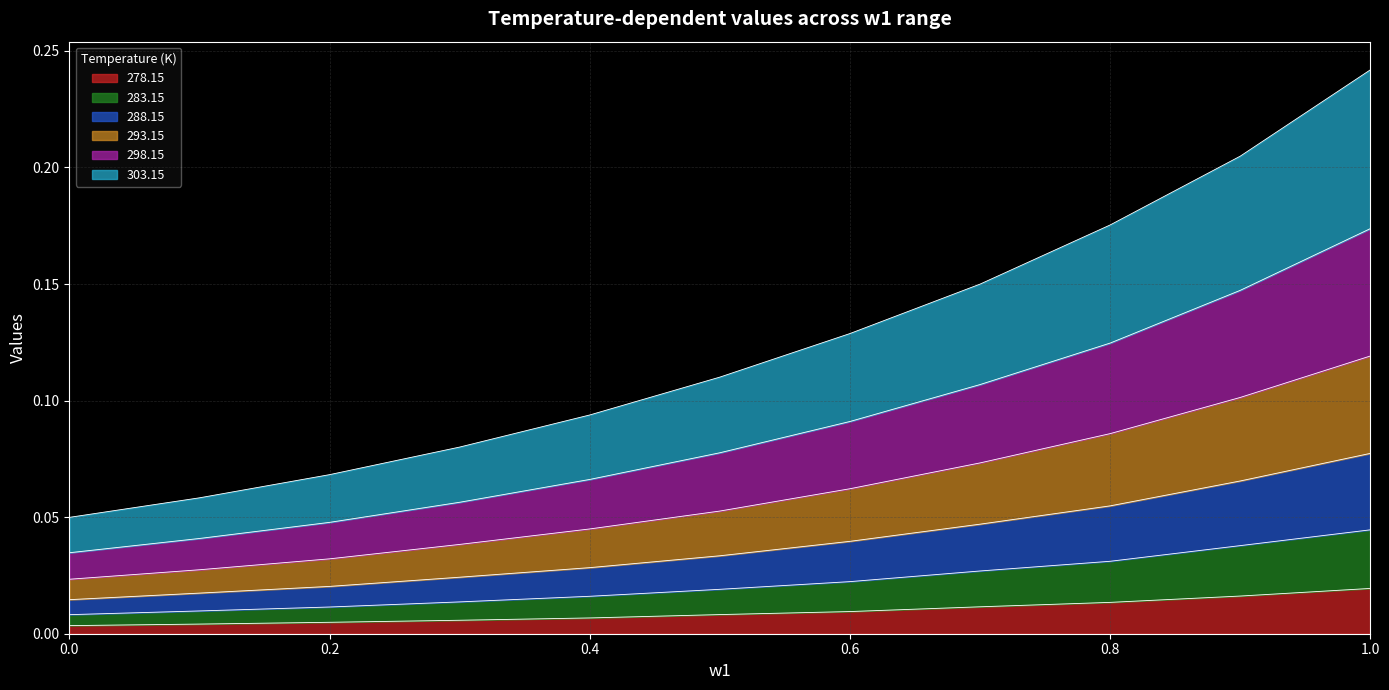

At which category is the sum across all series the highest?

1.0